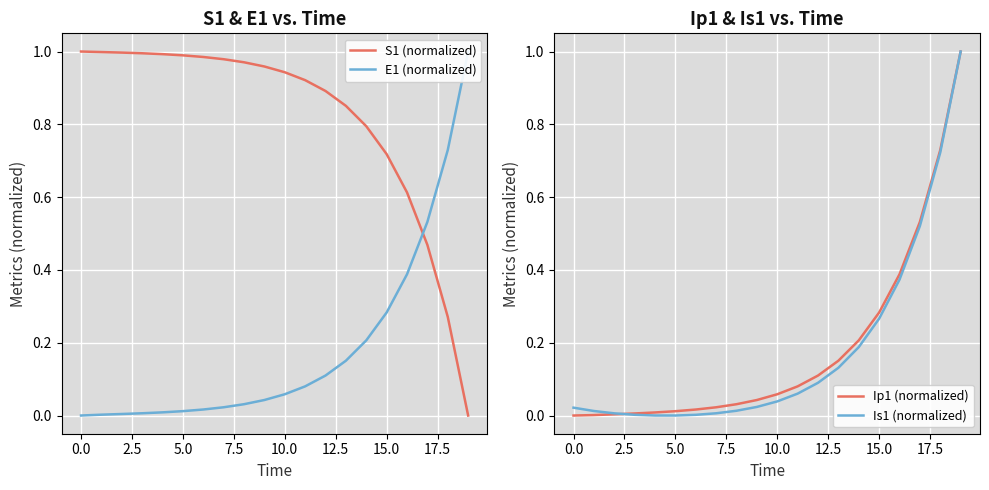

Reading right to left, extract all data points from this chart.

S1 (normalized): 0.0	0.3	0.5	0.6	0.7	0.8	0.9	0.9	0.9	0.9	1.0	1.0	1.0	1.0	1.0	1.0	1.0	1.0	1.0	1.0
E1 (normalized): 1.0	0.7	0.5	0.4	0.3	0.2	0.2	0.1	0.1	0.1	0.0	0.0	0.0	0.0	0.0	0.0	0.0	0.0	0.0	0.0
Ip1 (normalized): 1.0	0.7	0.5	0.4	0.3	0.2	0.2	0.1	0.1	0.1	0.0	0.0	0.0	0.0	0.0	0.0	0.0	0.0	0.0	0.0
Is1 (normalized): 1.0	0.7	0.5	0.4	0.3	0.2	0.1	0.1	0.1	0.0	0.0	0.0	0.0	0.0	0.0	0.0	0.0	0.0	0.0	0.0